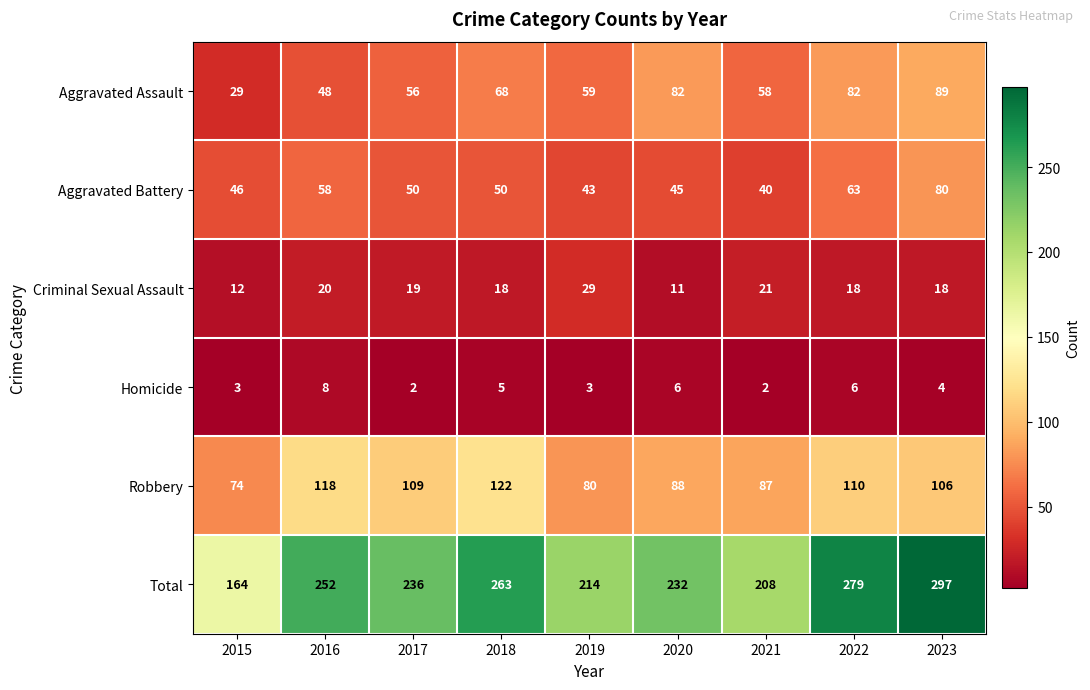

Is it true that Aggravated Assault equals 149 at 2023?

False